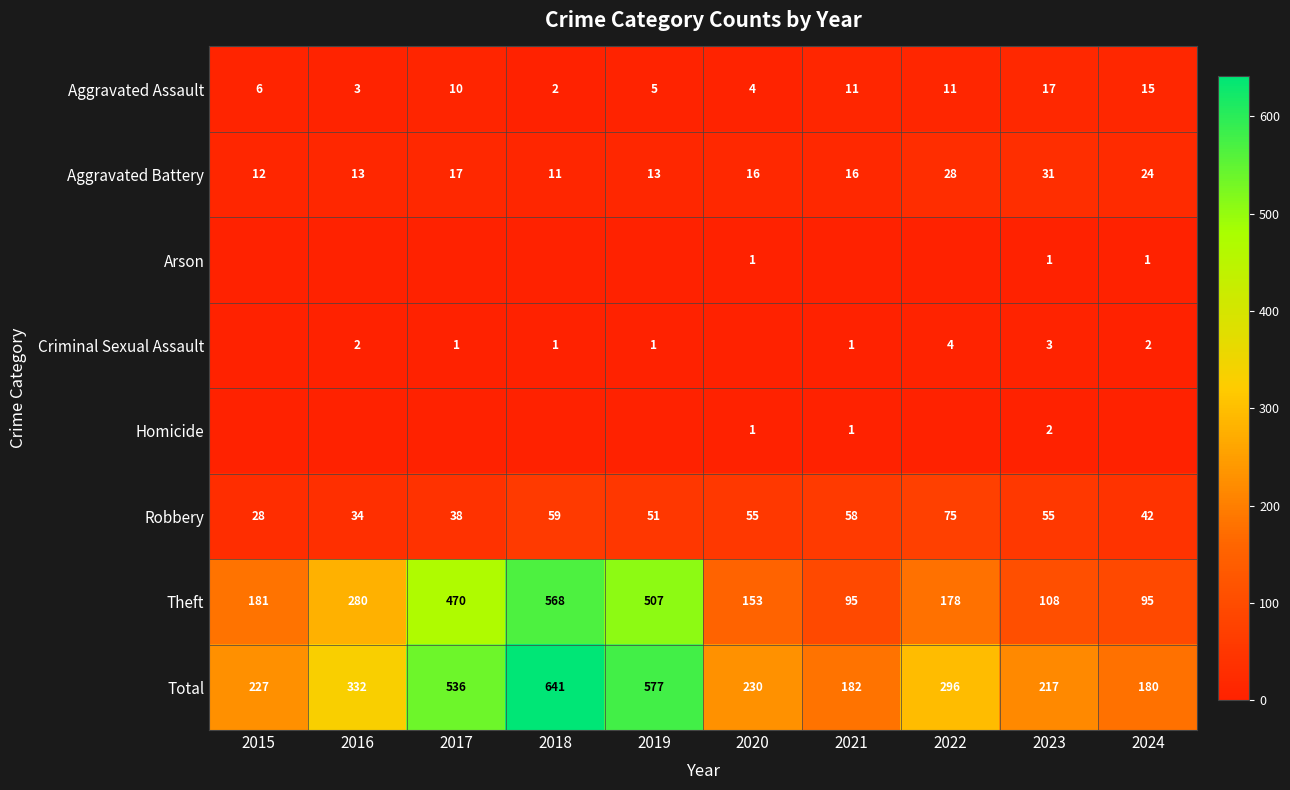

Which category has the lowest value in the Total series?

2024